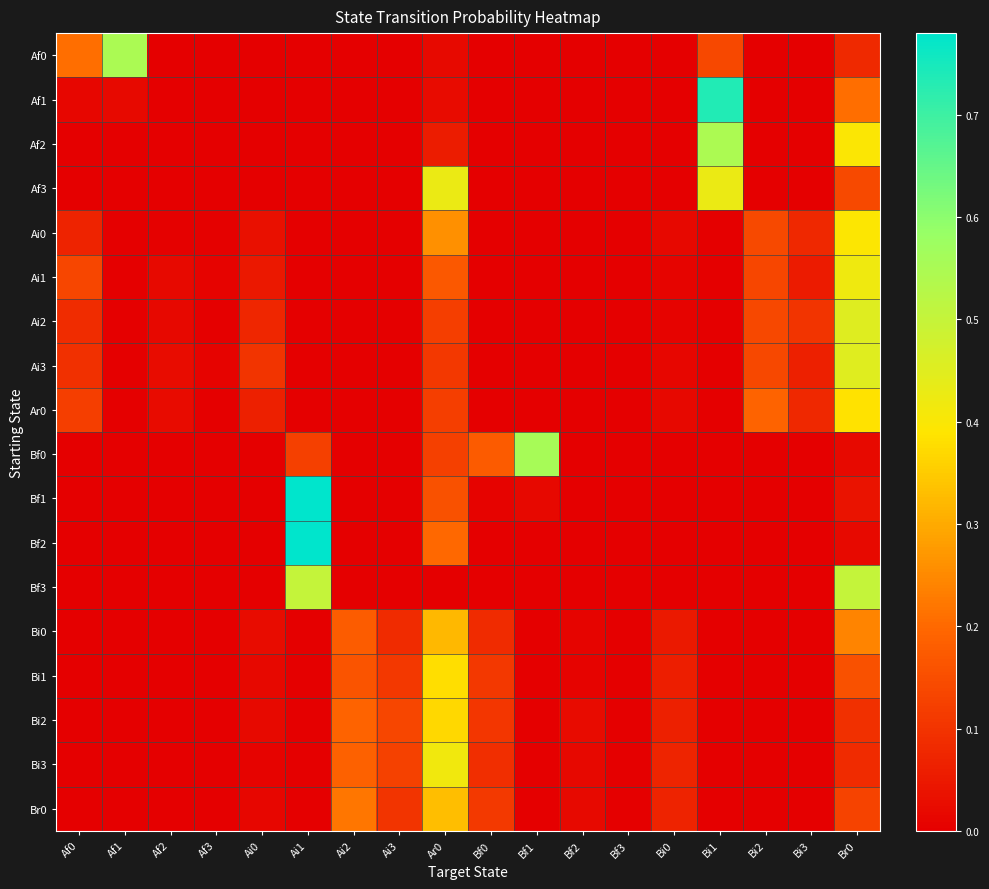

Count the number of data series in this chart.

18